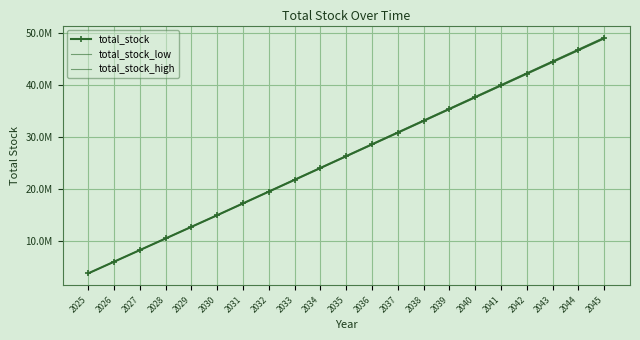

Which series has the largest total across all categories?

total_stock_high